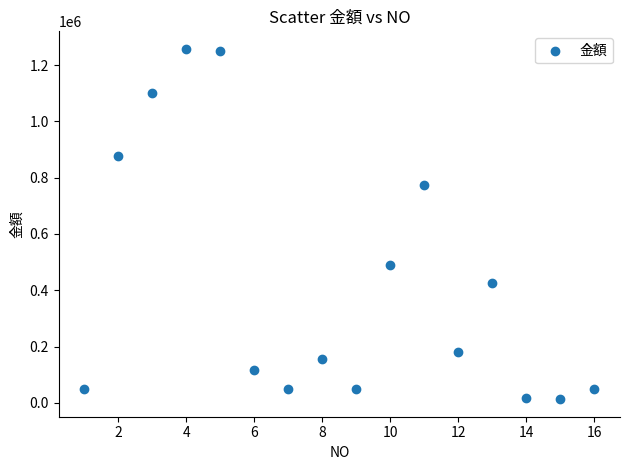

What is the range of X values (max minus min)?

15